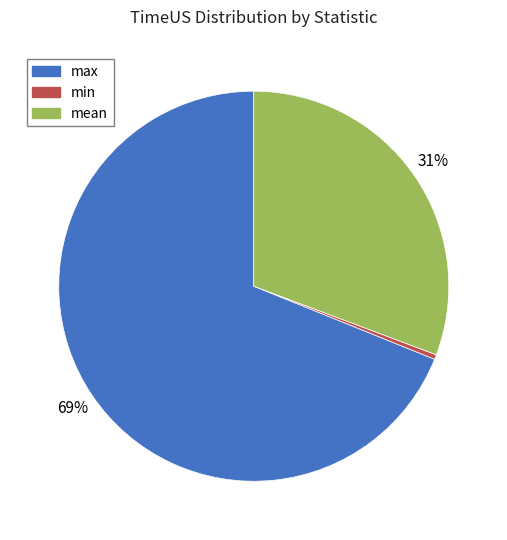

How many slices are in this pie chart?

3